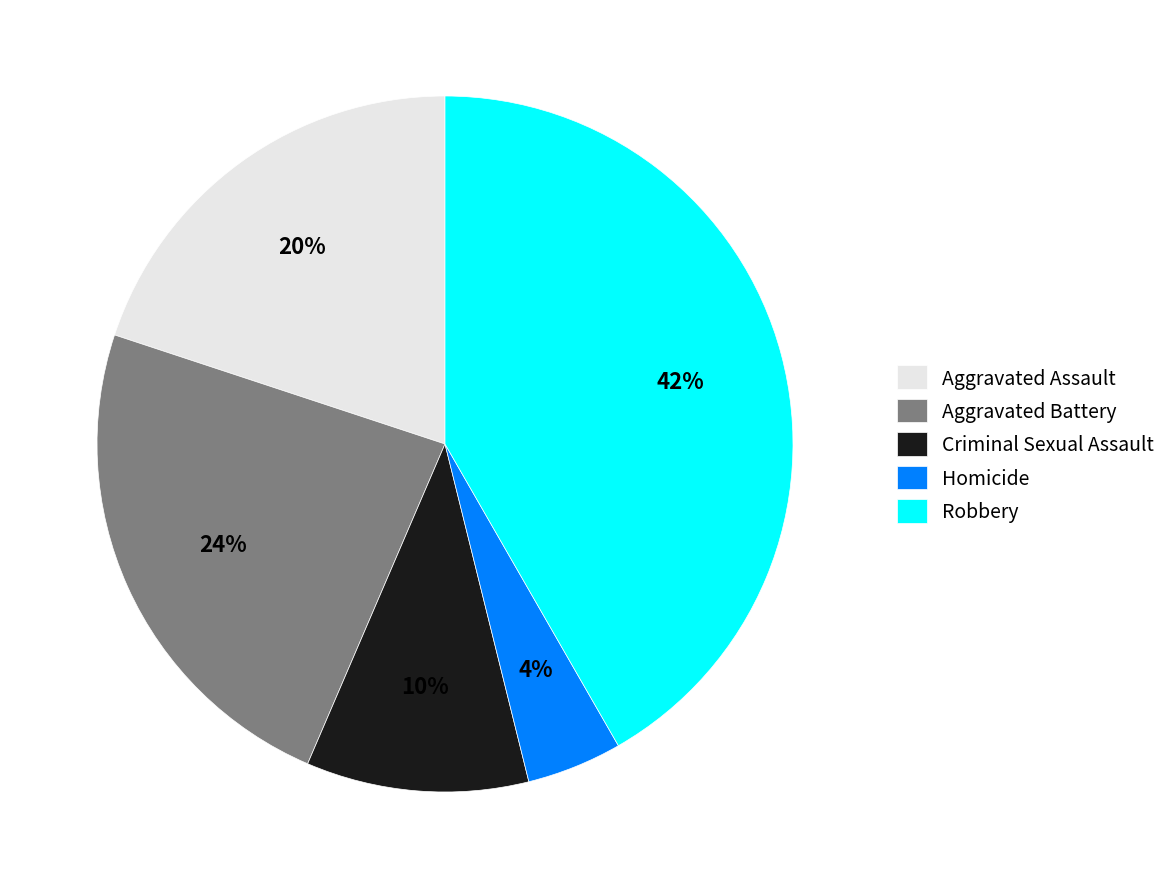

To the nearest percent, what percentage of the pie is Homicide?

4%